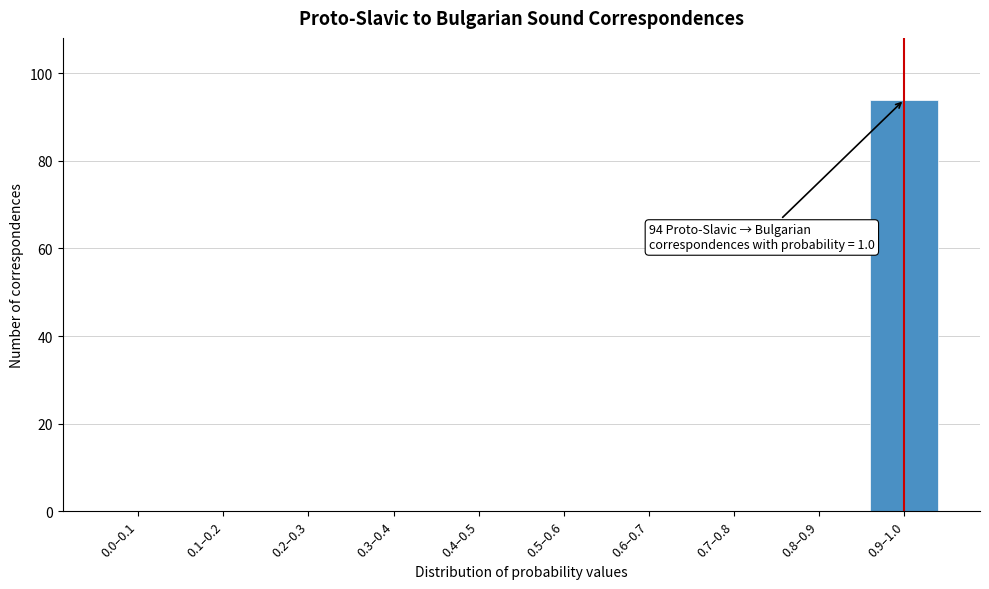

Reading left to right, extract all data points from this chart.

0.0–0.1=0	0.1–0.2=0	0.2–0.3=0	0.3–0.4=0	0.4–0.5=0	0.5–0.6=0	0.6–0.7=0	0.7–0.8=0	0.8–0.9=0	0.9–1.0=94